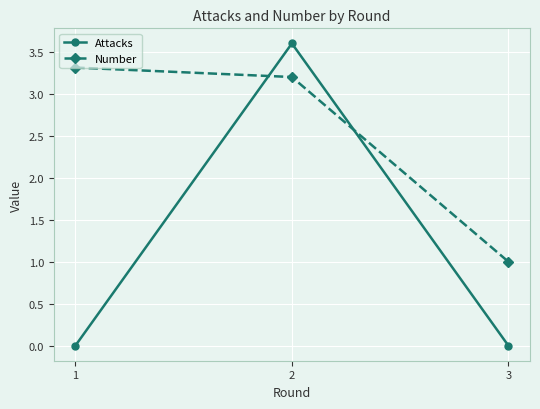

List the labels in order of Number value, largest first.

1, 2, 3